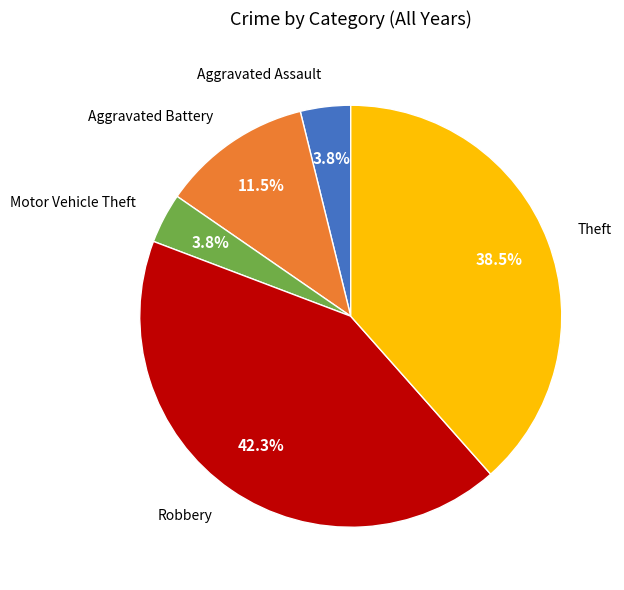

What is the largest slice in the pie chart?

Robbery